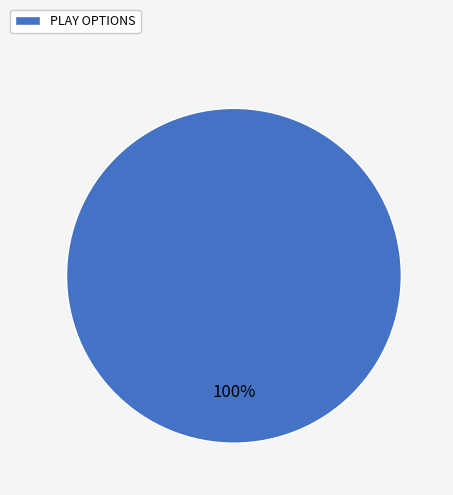

True or false: PLAY OPTIONS accounts for 100% of the total.

True